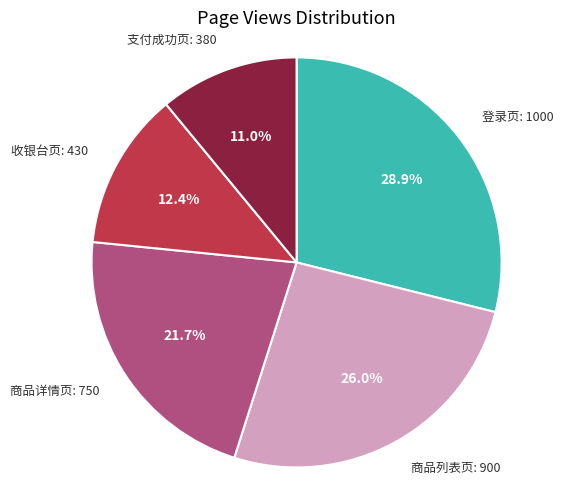

To the nearest percent, what is the average slice percentage?

20%